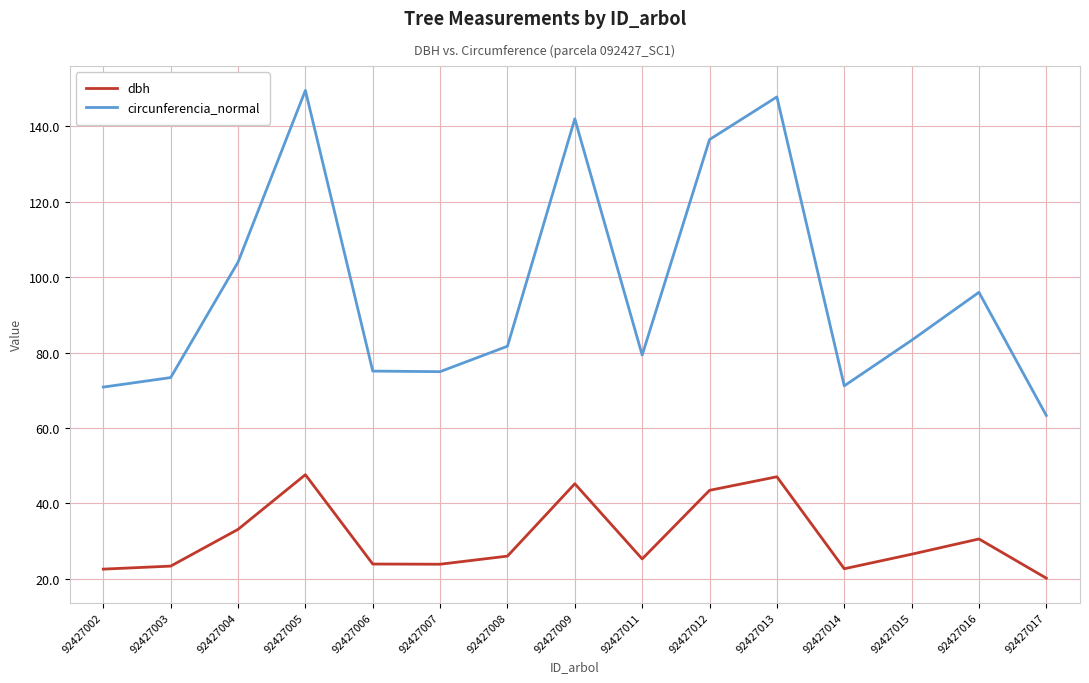

What is the lowest value of the circunferencia_normal series?

63.3